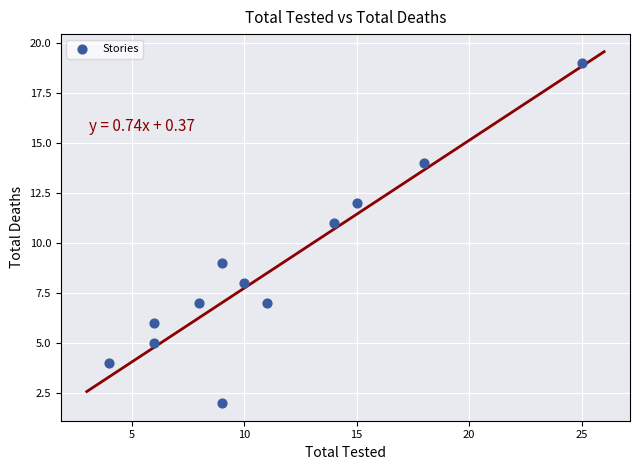

What is the range of Y values (max minus min)?

17